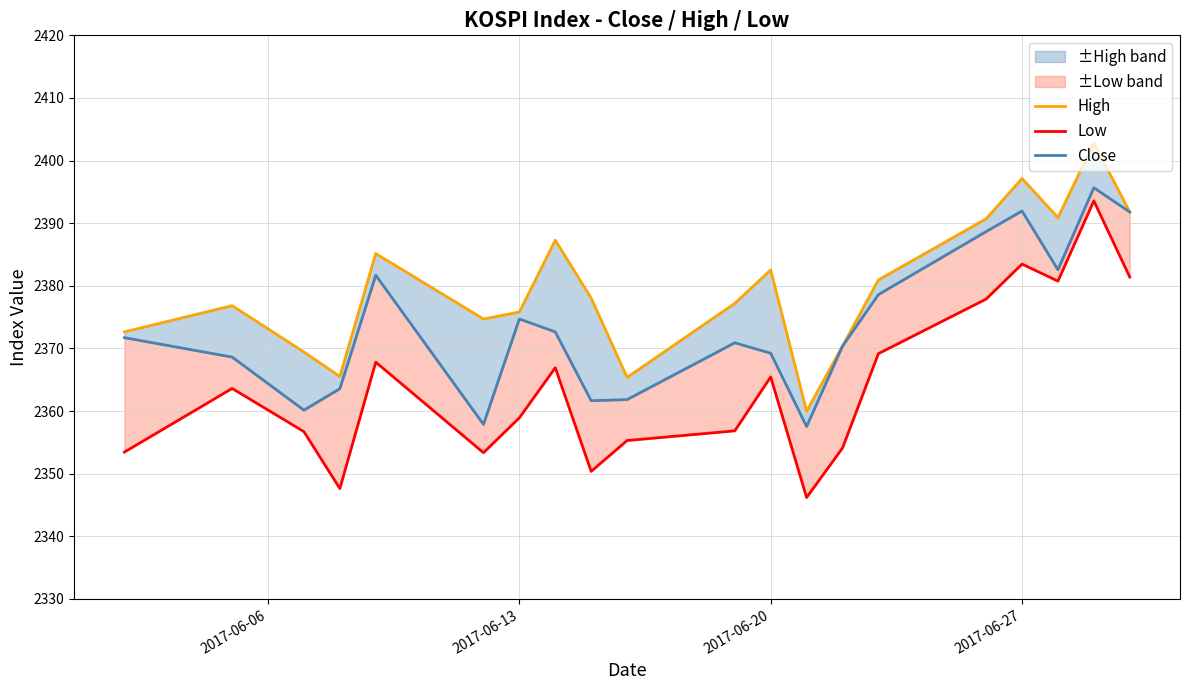

Does the chart have visible grid lines?

Yes